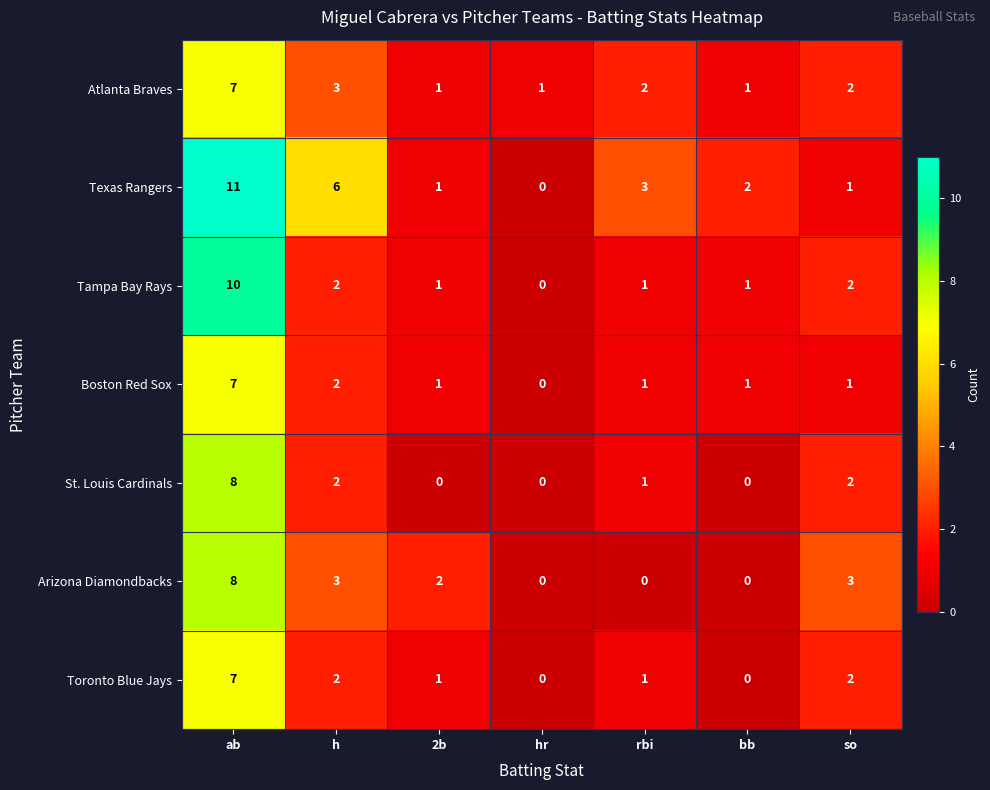

What is the approximate value of Texas Rangers at ab, to the nearest 10?

10